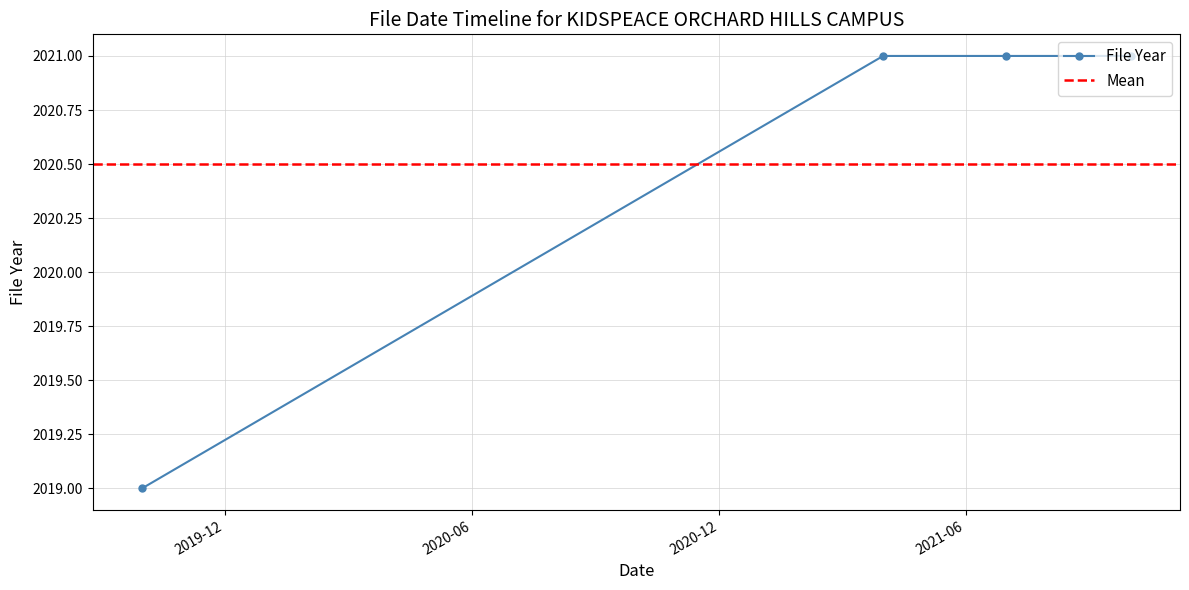

The value at 2021-04-01 is 2021. True or false?

True